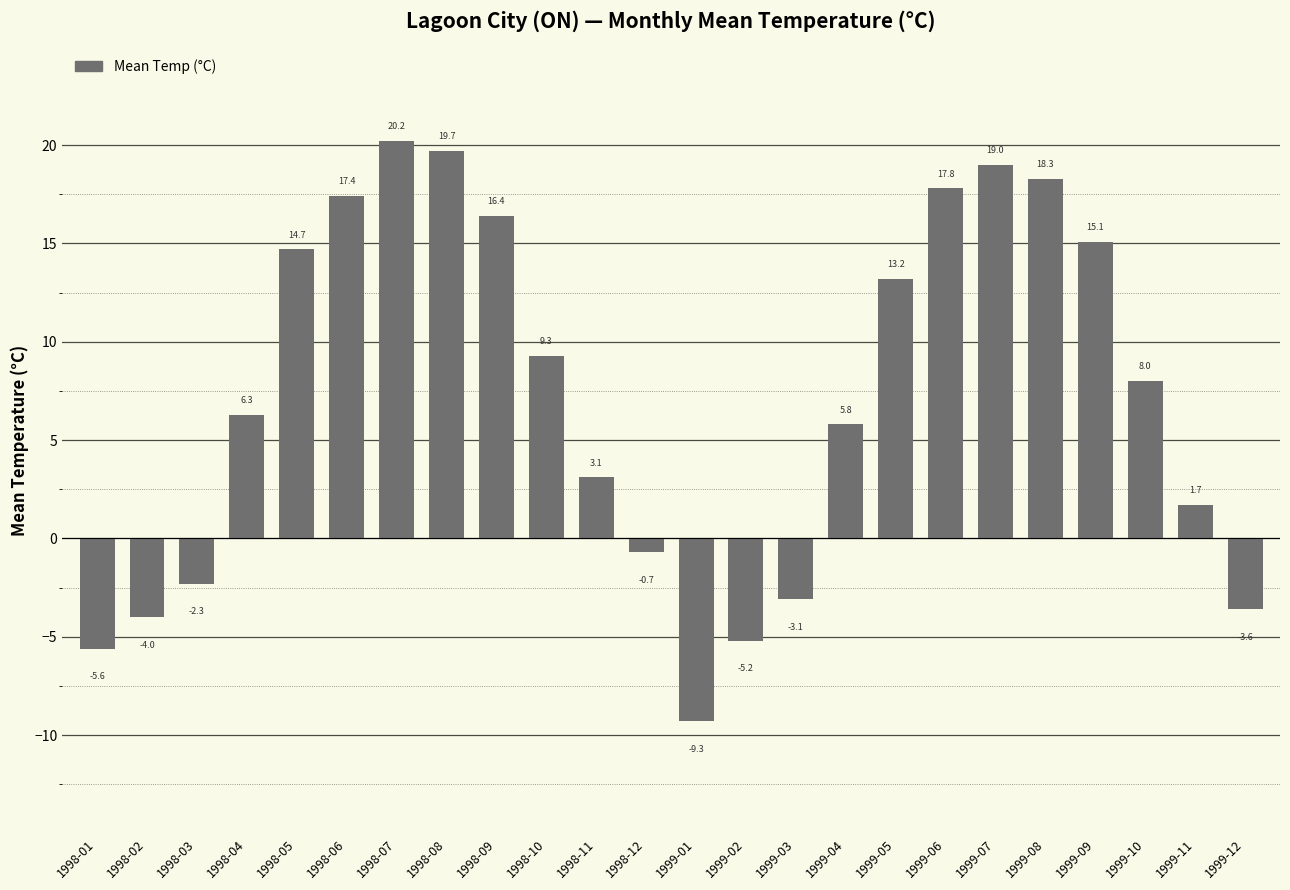

What is the difference between the second highest and second lowest values?

25.3